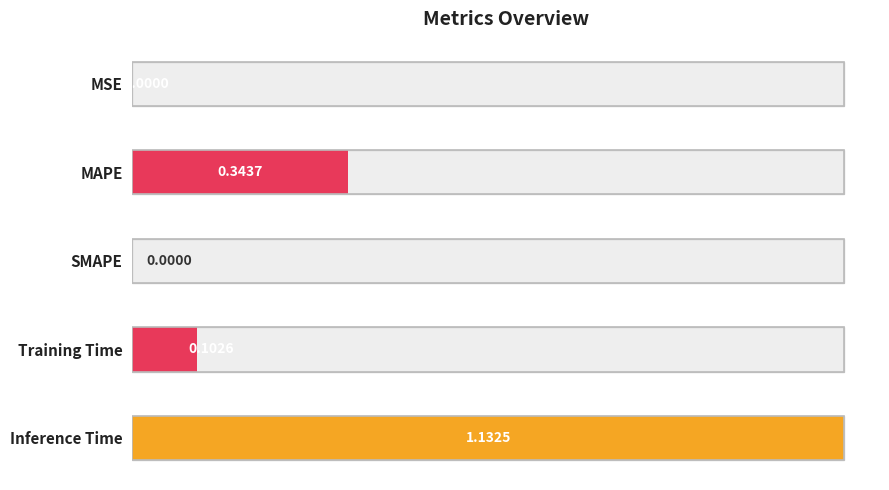

The value at SMAPE is 0.0. True or false?

True